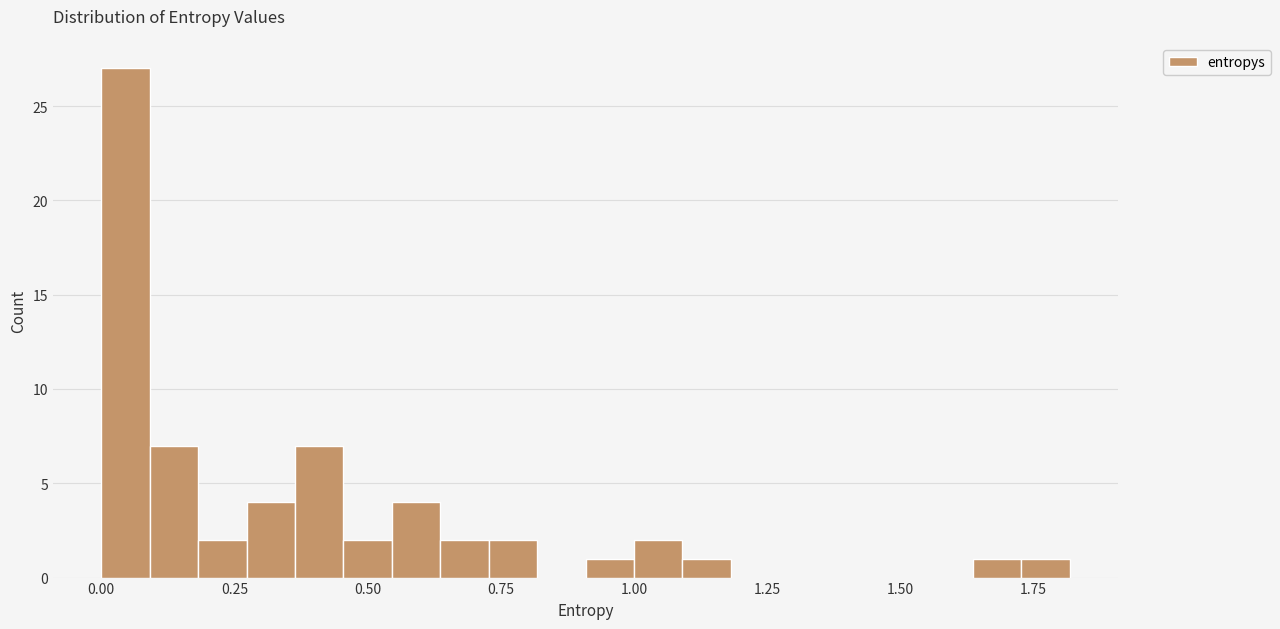

Read against the x-axis, roughly where is the centre of the tallest bar?

0.05